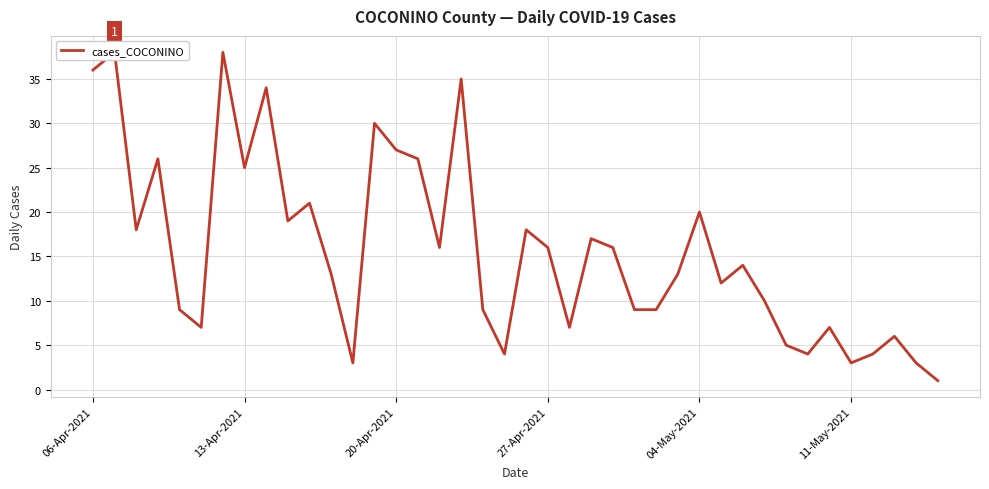

How many interior local peaks (higher than both neighbors) does the data have?

13